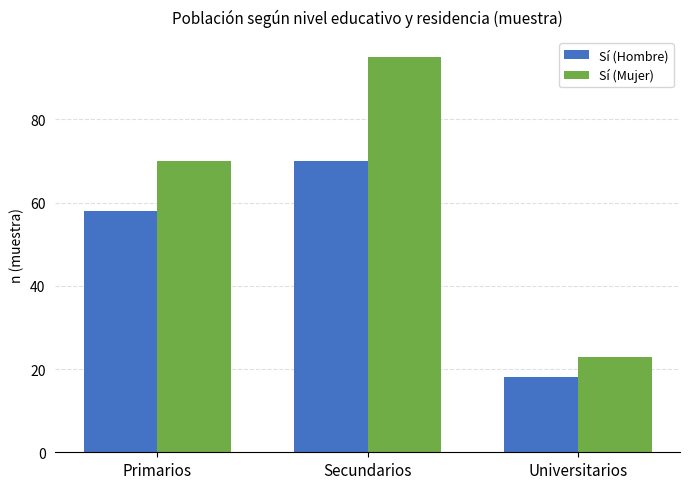

The Sí (Hombre) series shows 18 at Universitarios. True or false?

True